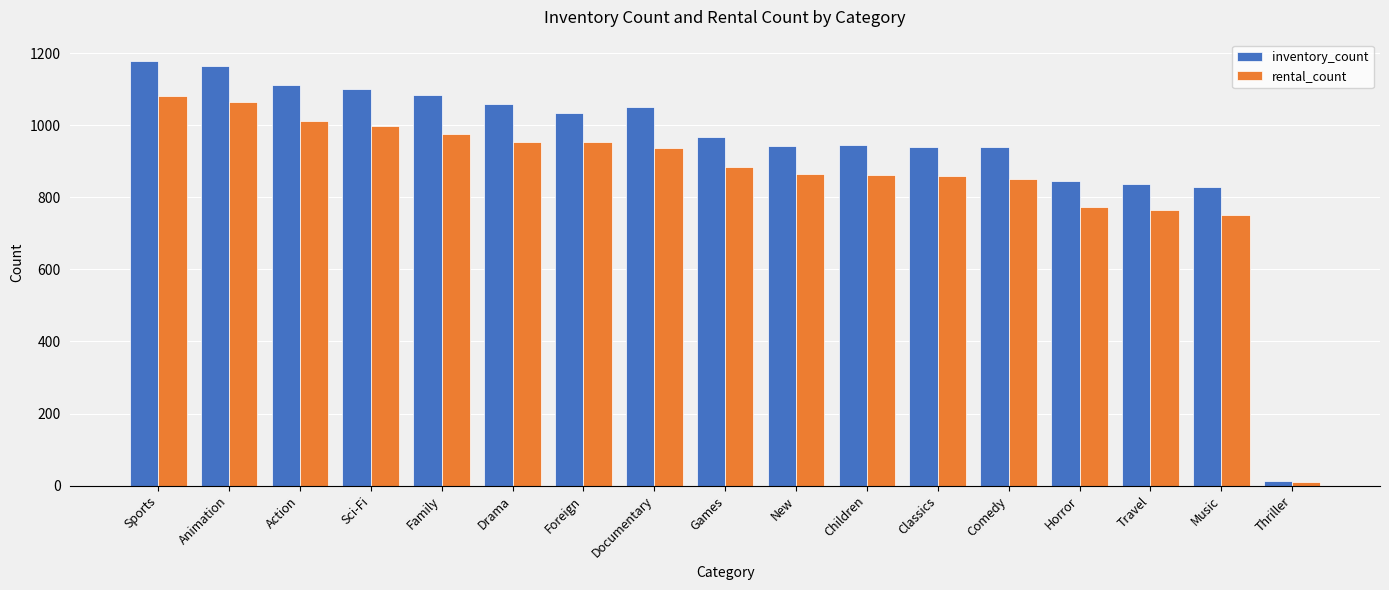

At which label does rental_count first exceed 884?

Sports